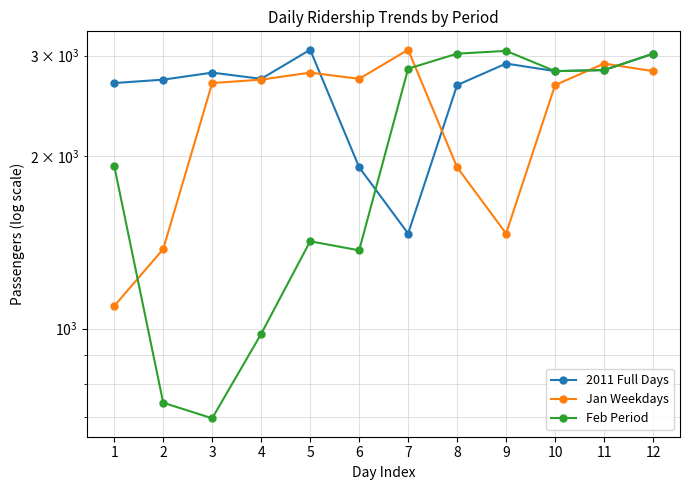

Which label corresponds to the largest value in the chart?

5